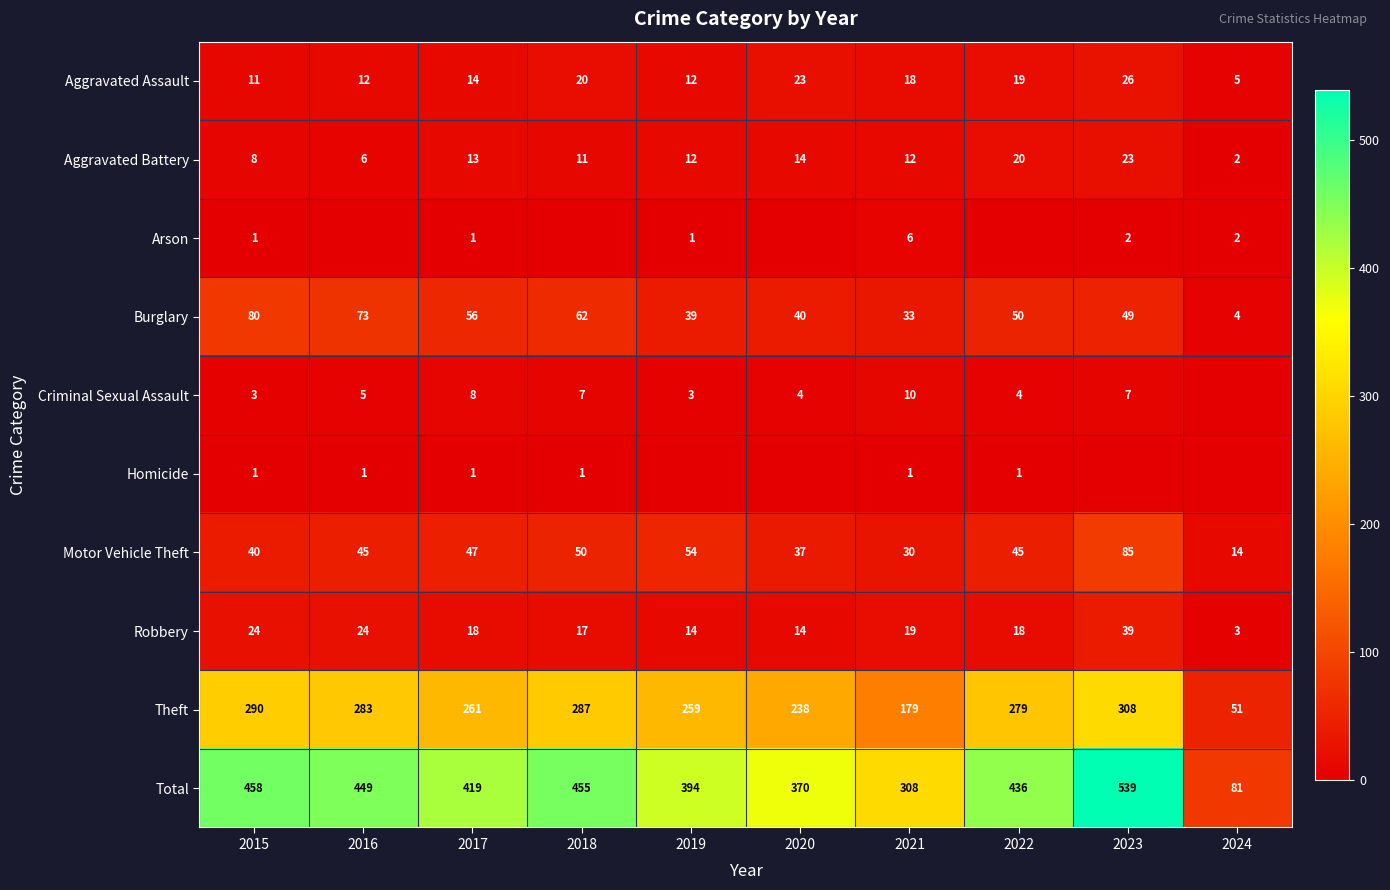

At which label does Motor Vehicle Theft reach its peak?

2023